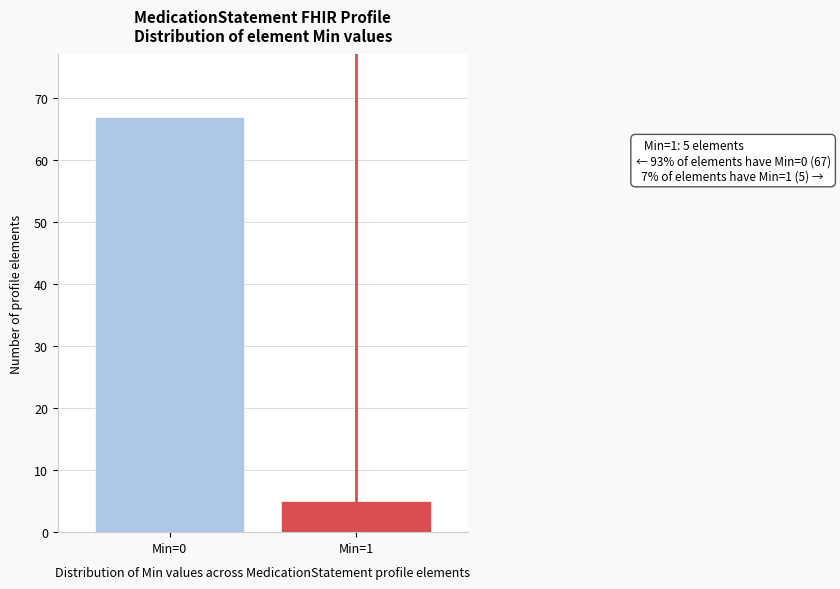

Reading left to right, list all the values displayed in this chart.

67	5